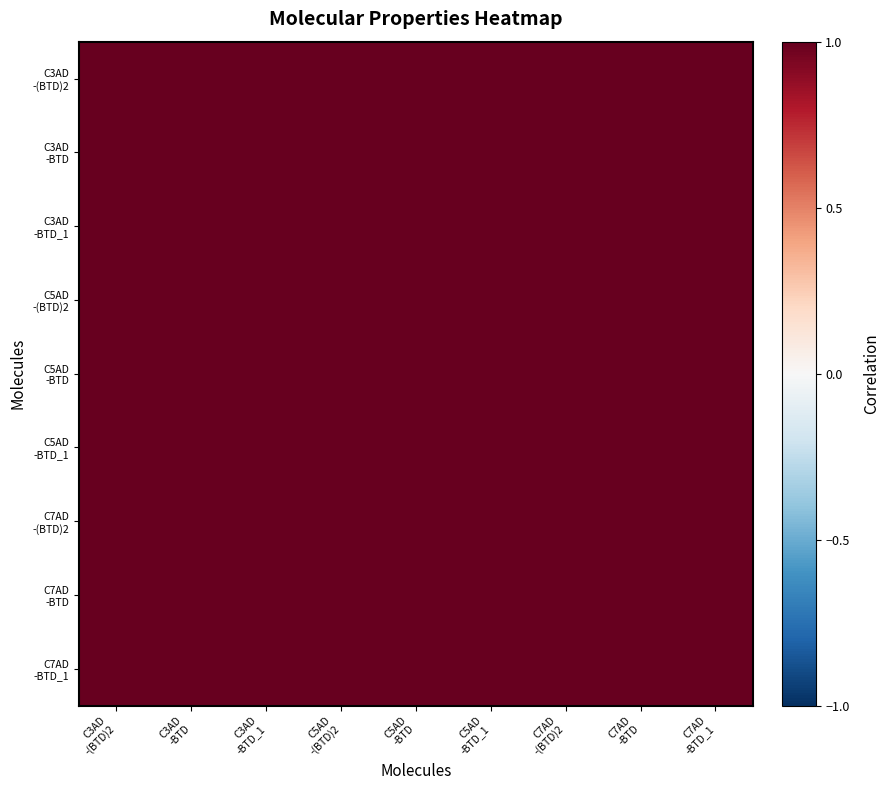

What is the smallest value displayed?

1.0